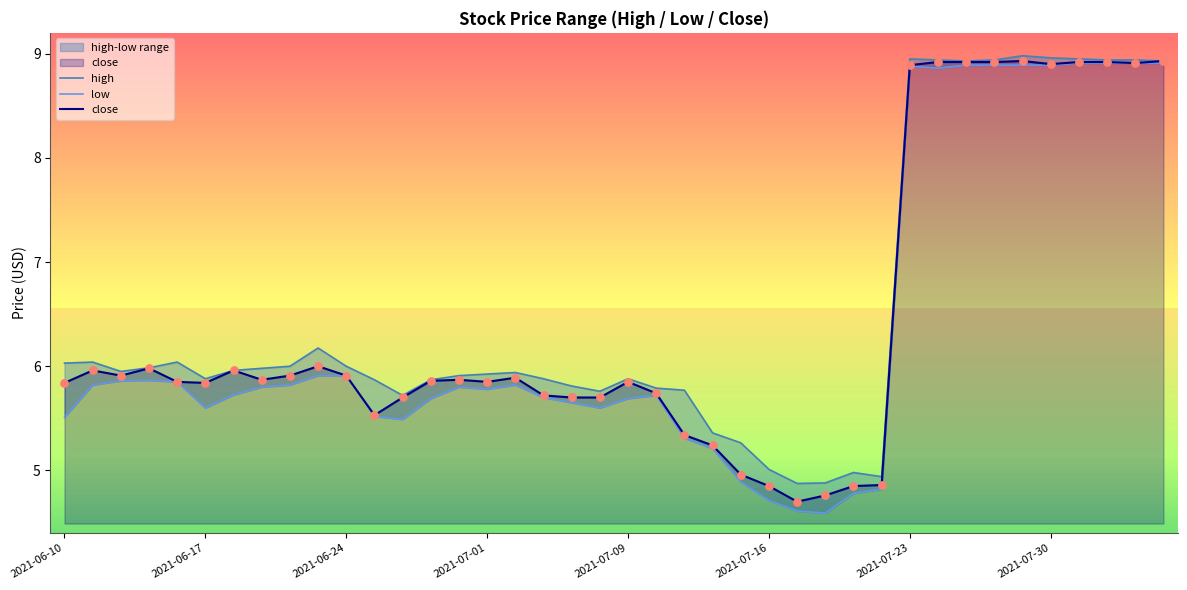

At how many categories does at least one series exceed 6?

14